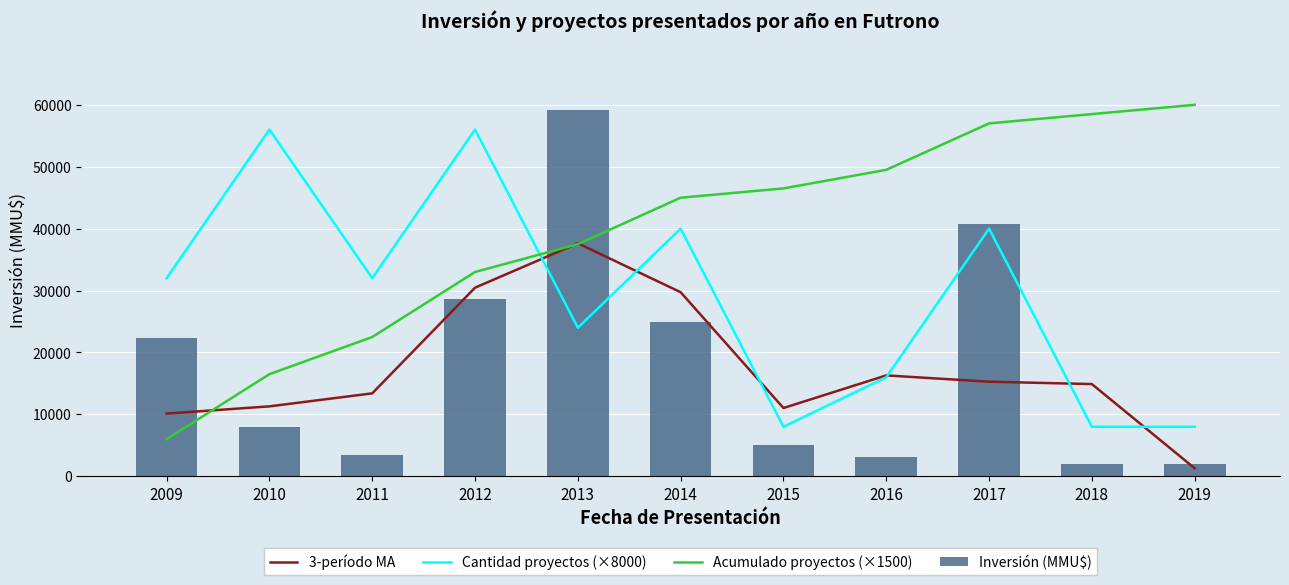

What is the difference between the maximum and second lowest values in the Cantidad proyectos (×8000) series?

48000.0